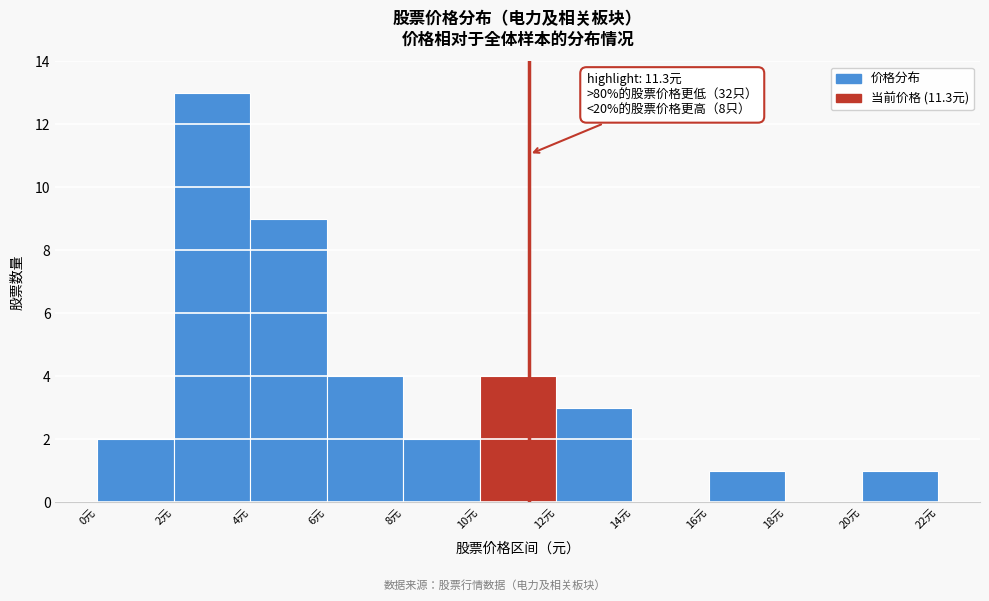

Over which range of the x-axis is the bar tallest?

2 to 4